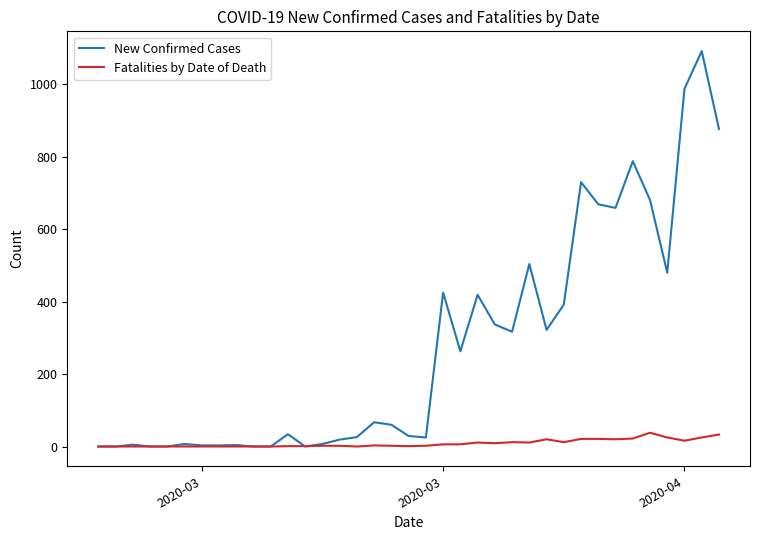

What is the greatest value displayed?

1092